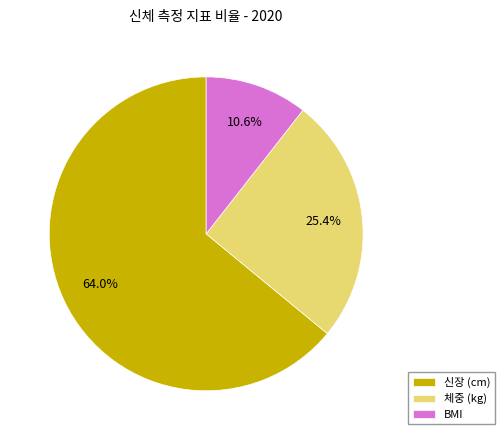

Count the number of slices in the pie.

3